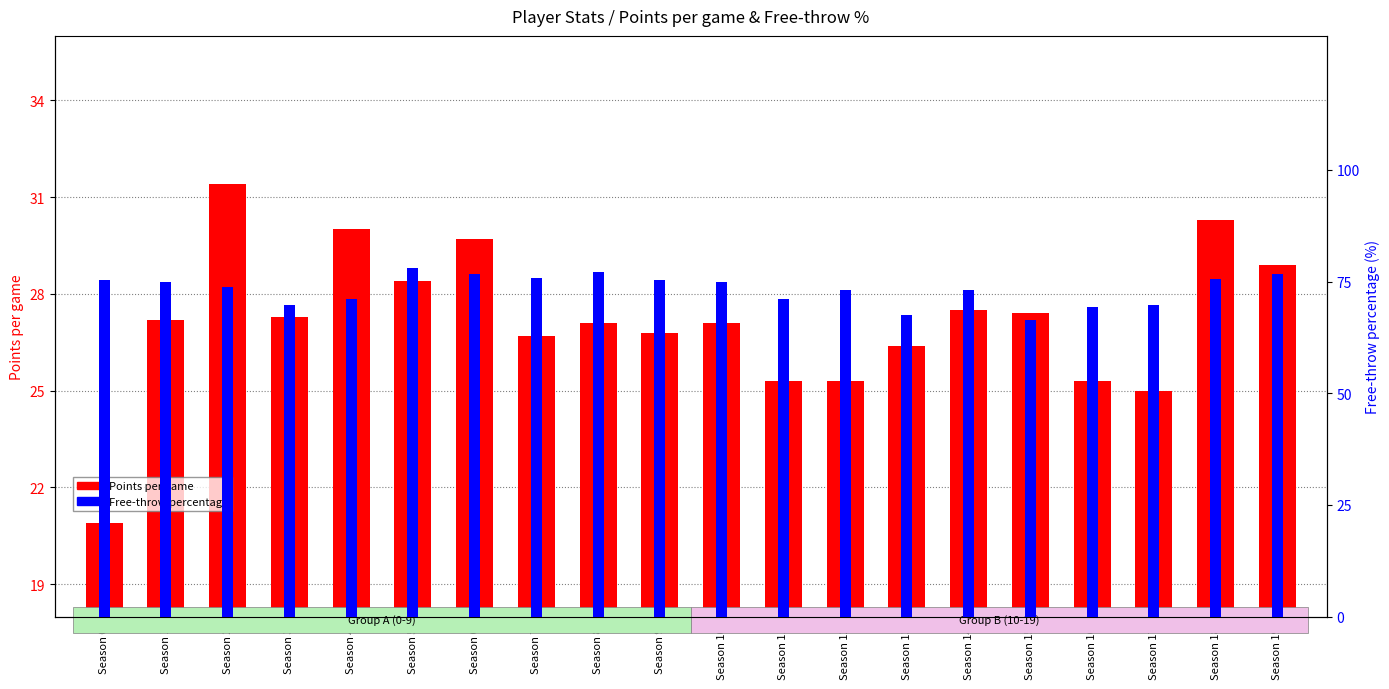

What are all the series names shown in the legend?

Points per game, Free-throw %